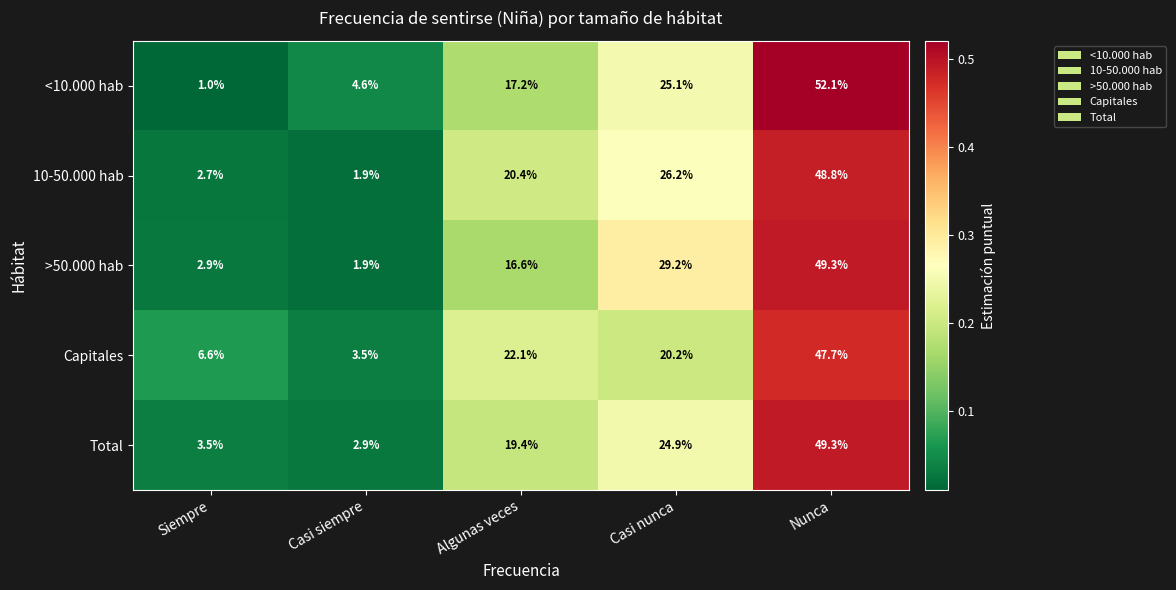

Reading left to right, transcribe all the data shown in this chart.

<10.000 hab: 1.0	4.6	17.2	25.1	52.1
10-50.000 hab: 2.7	1.9	20.4	26.2	48.8
>50.000 hab: 2.9	1.9	16.6	29.2	49.3
Capitales: 6.6	3.5	22.1	20.2	47.7
Total: 3.5	2.9	19.4	24.9	49.3